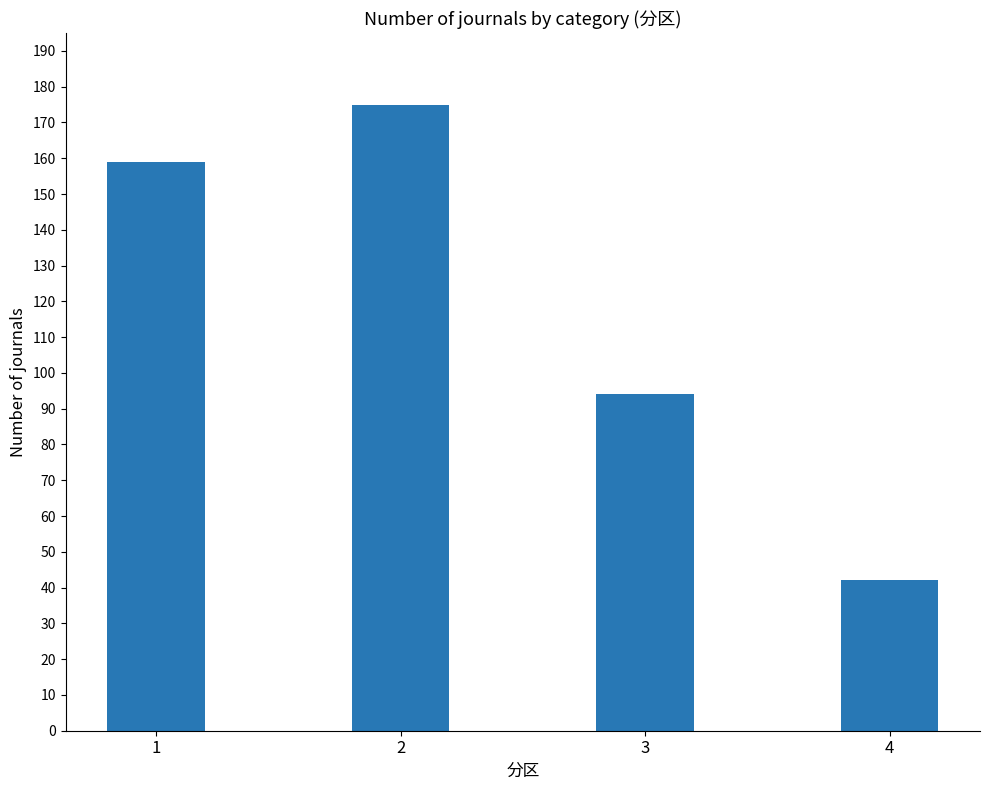

How many bars are there in total?

4